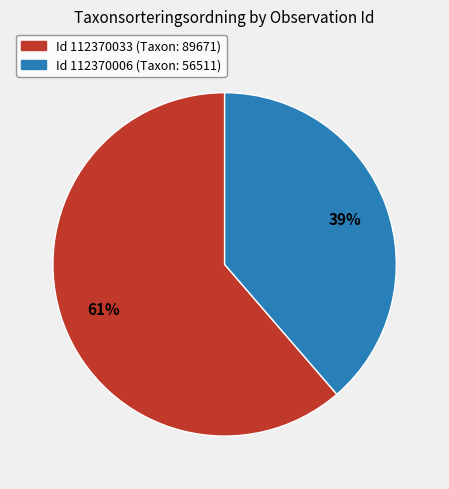

Is there a majority slice in this chart?

Yes